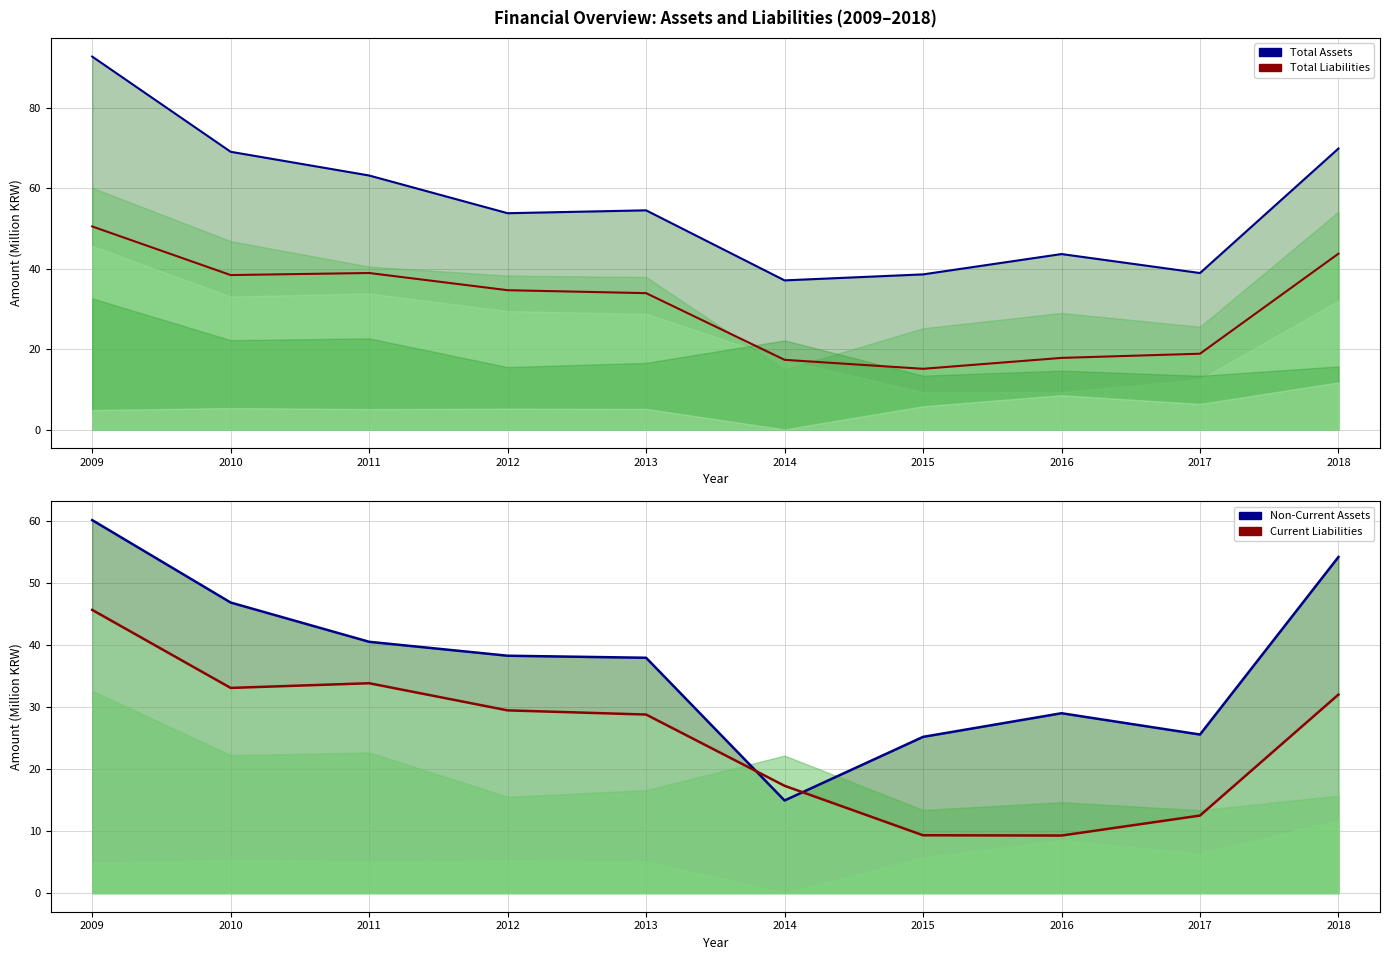

What are all the series names shown in the legend?

Total Assets (line), Total Liabilities (line), Non-Current Assets (line), Current Liabilities (line)